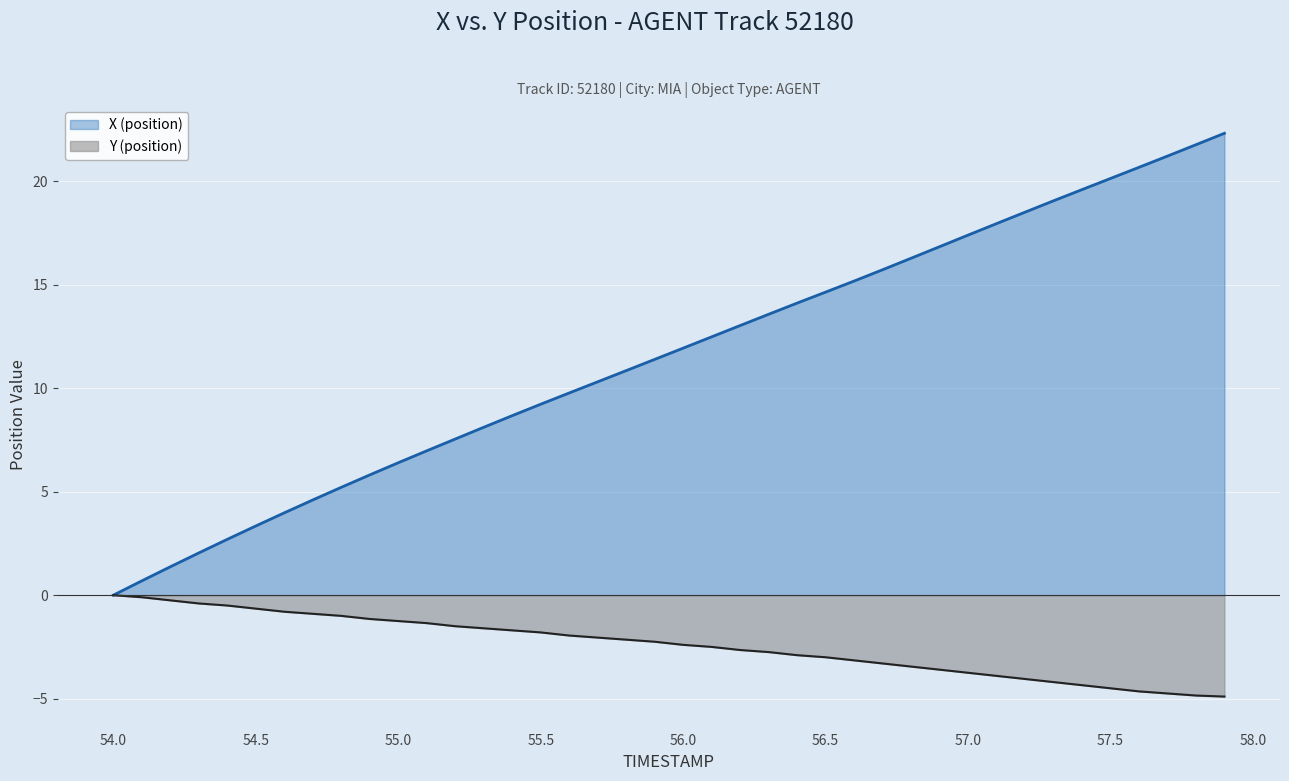

How many values in the X (position) series are below 11?

19